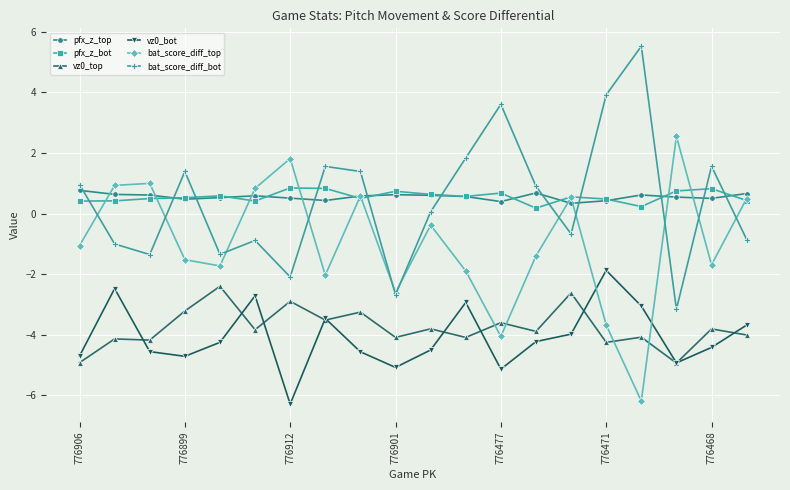

True or false: pfx_z_bot has more than 2 points higher than both neighbors.

True